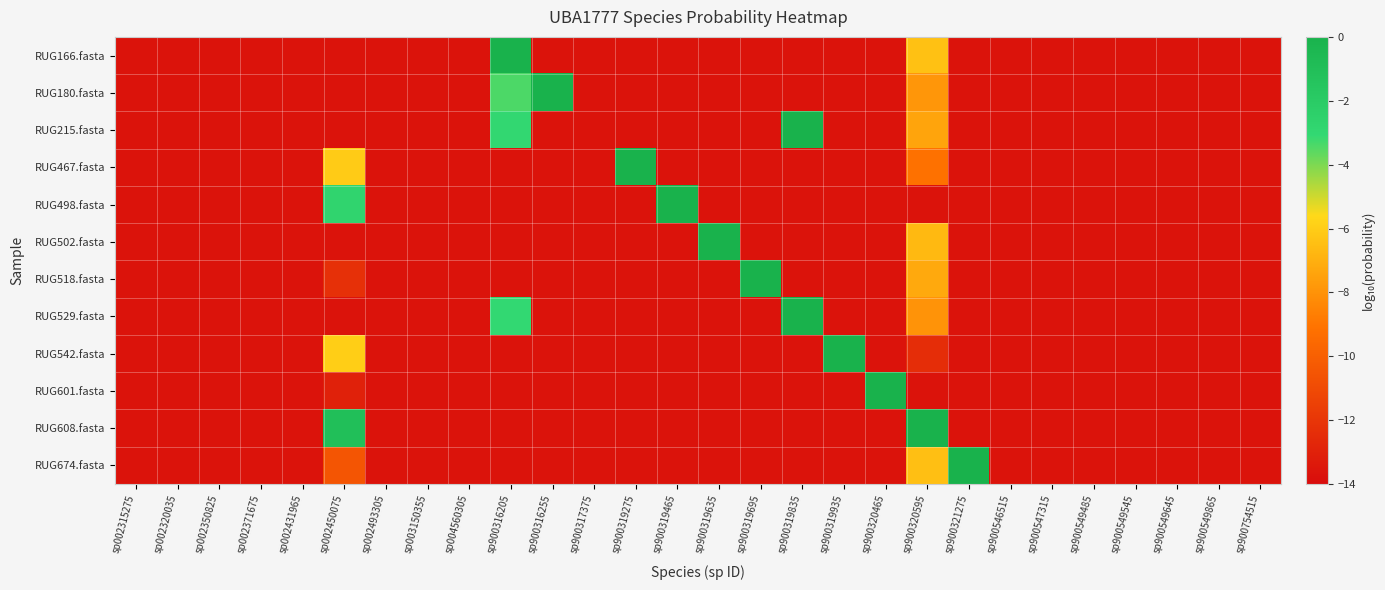

At how many categories does at least one series exceed -8?

12